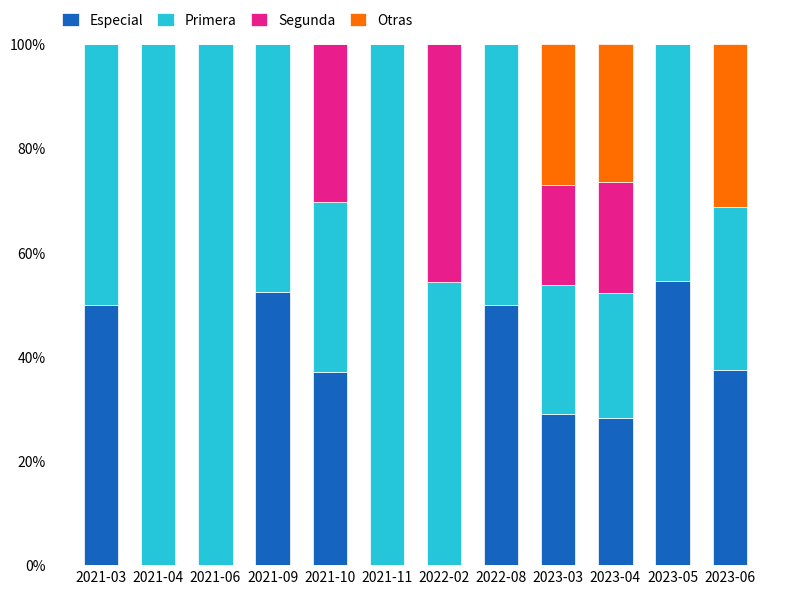

What is the total value across all series at 2022-02?

100.0